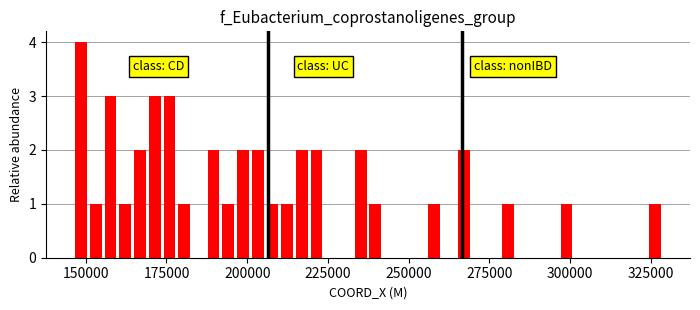

Around what value on the x-axis is the tallest bar? Give the approximate position of its centre, as read against the axis.

150000